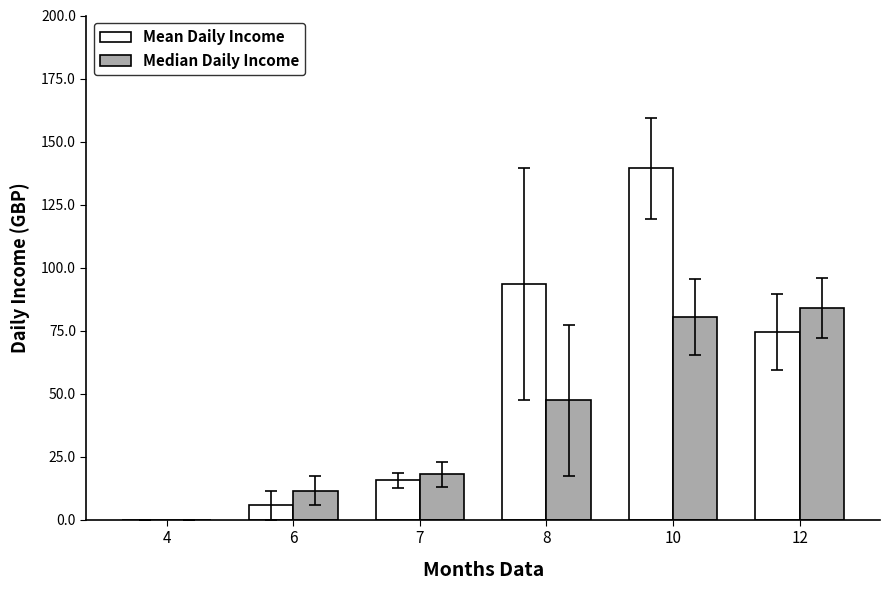

What is the spread (max minus min) of values at 12?

9.5